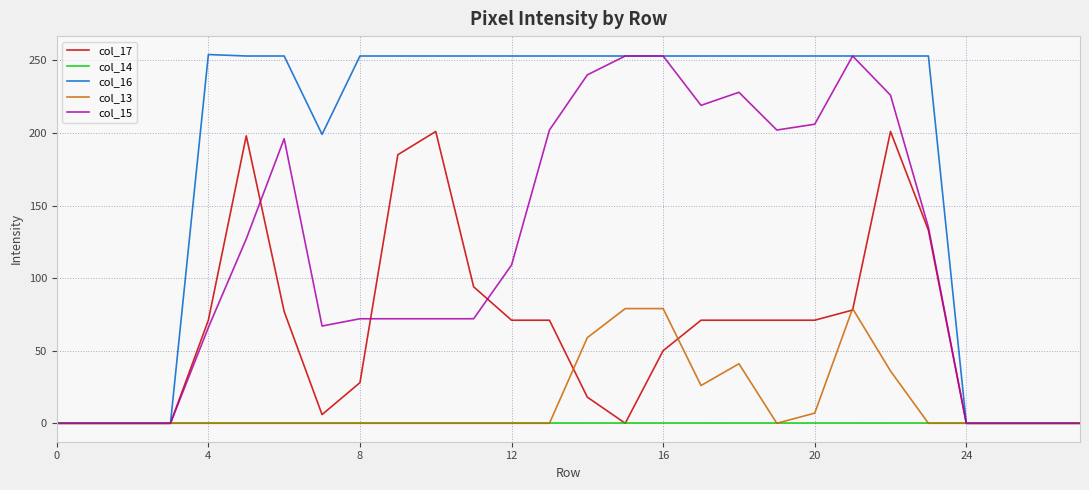

Count the number of data series in this chart.

5